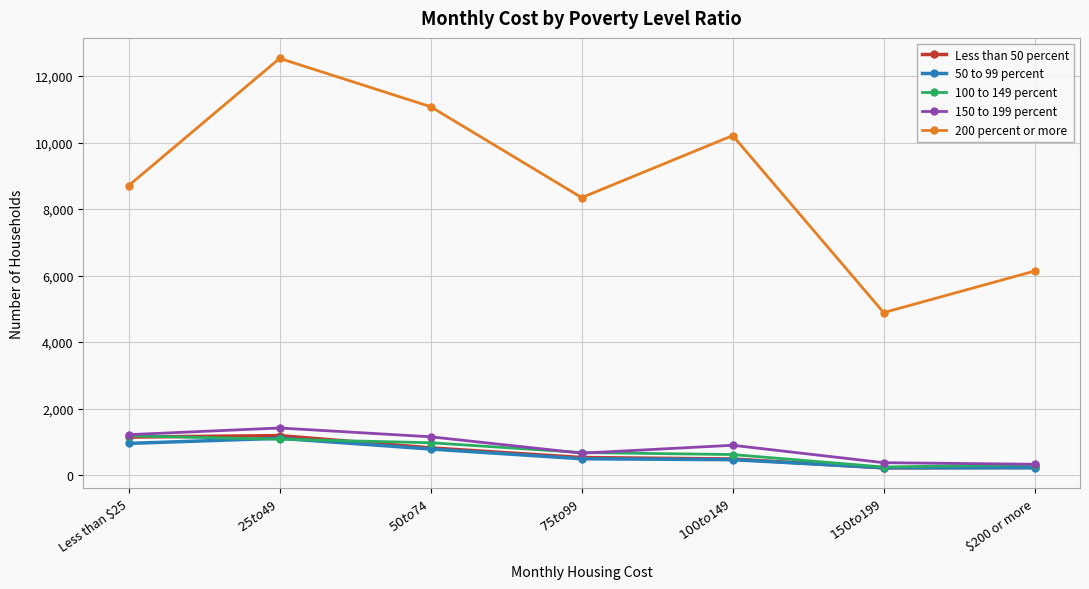

Which series has the widest spread of values?

200 percent or more